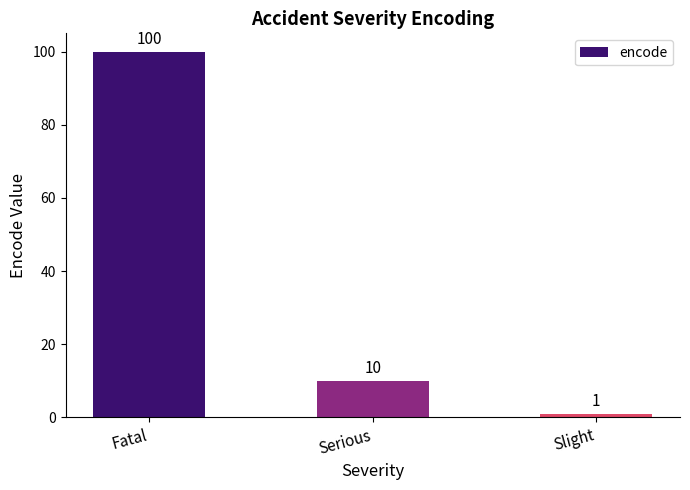

What is the average value?

37